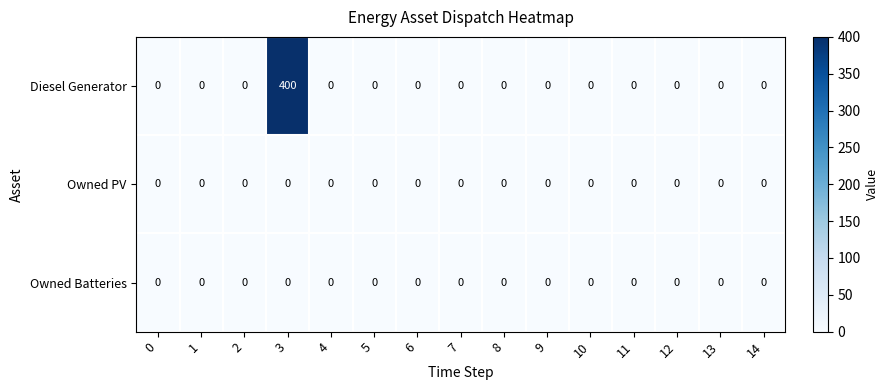

At how many categories does at least one series exceed 197?

1